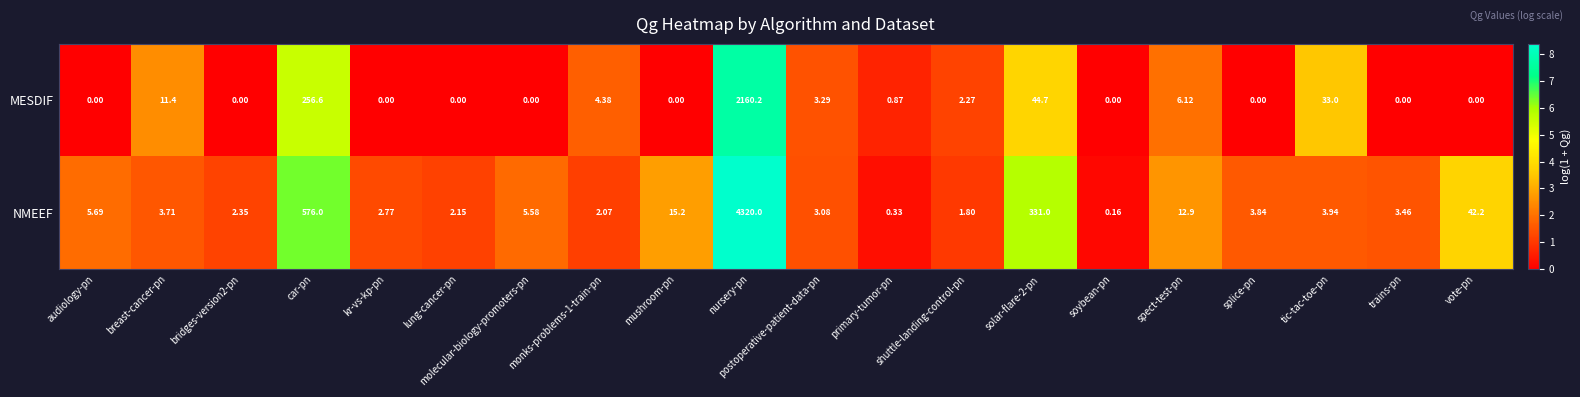

Which series has the widest spread of values?

NMEEF